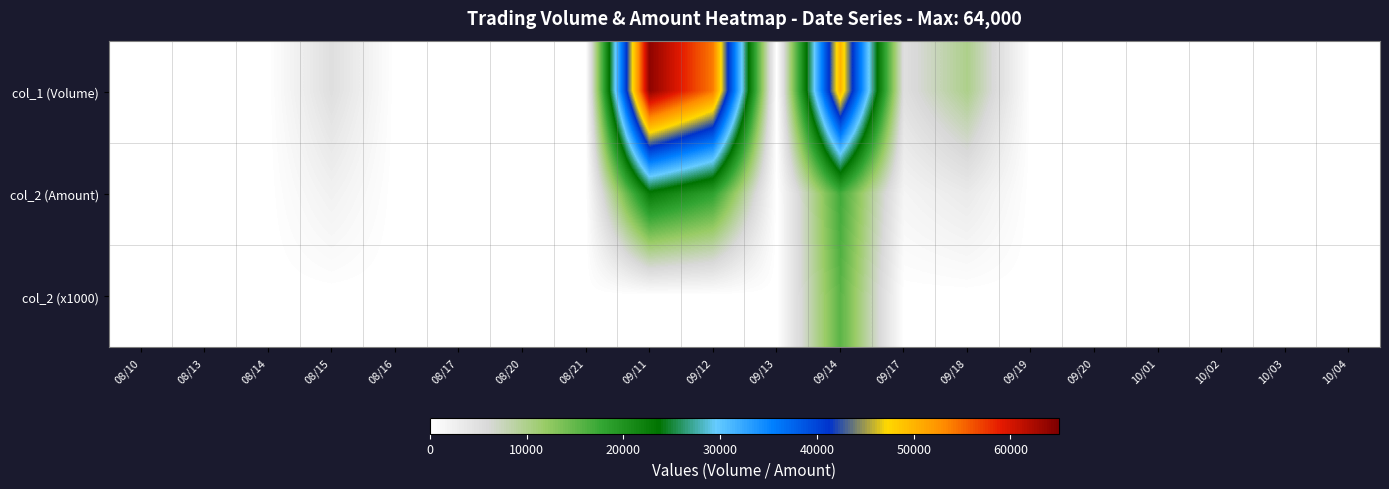

Reading left to right, list all the values displayed in this chart.

col_1 (Volume): 08/10=0	08/13=0	08/14=0	08/15=5000	08/16=0	08/17=0	08/20=0	08/21=0	09/11=64000	09/12=54000	09/13=0	09/14=50000	09/17=5000	09/18=10000	09/19=0	09/20=0	10/01=0	10/02=0	10/03=0	10/04=0
col_2 (Amount): 08/10=0	08/13=0	08/14=0	08/15=2200	08/16=0	08/17=0	08/20=0	08/21=0	09/11=23040	09/12=18400	09/13=0	09/14=17000	09/17=1700	09/18=3300	09/19=0	09/20=0	10/01=0	10/02=0	10/03=0	10/04=0
col_2 (x1000): 08/10=0	08/13=0	08/14=0	08/15=0	08/16=0	08/17=0	08/20=0	08/21=0	09/11=0	09/12=0	09/13=0	09/14=15500	09/17=0	09/18=0	09/19=0	09/20=0	10/01=0	10/02=0	10/03=0	10/04=0